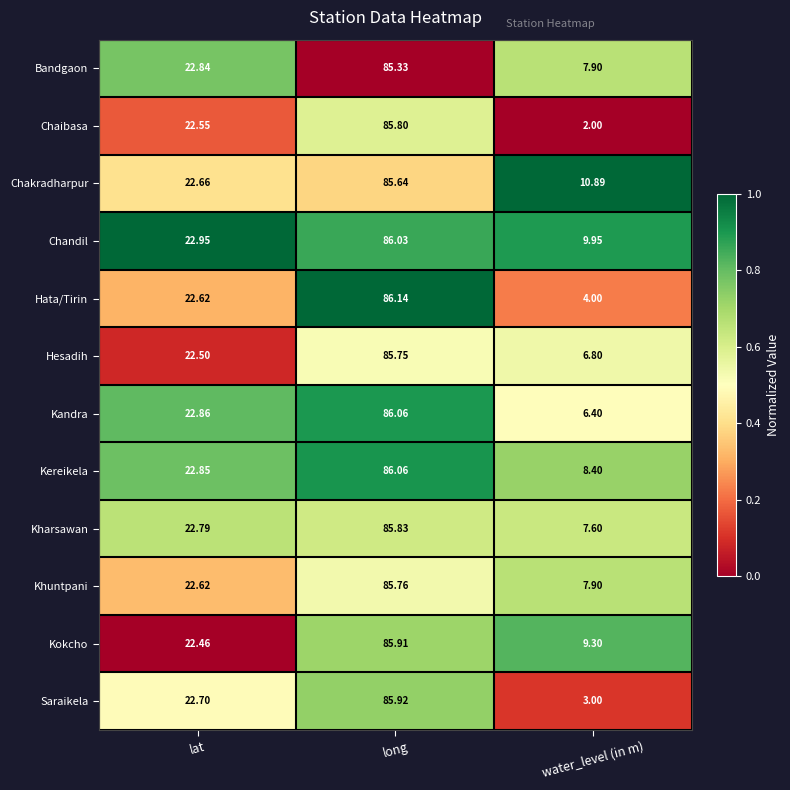

Rank the categories by Khuntpani value from lowest to highest.

water_level (in m), lat, long